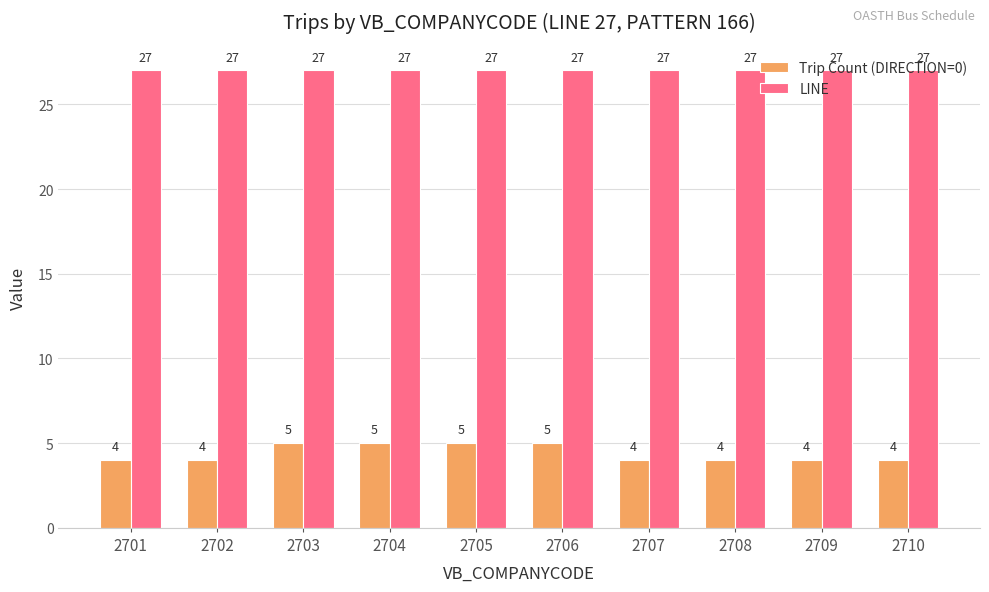

List the series in order of their overall mean, highest first.

LINE, Trip Count (DIRECTION=0)